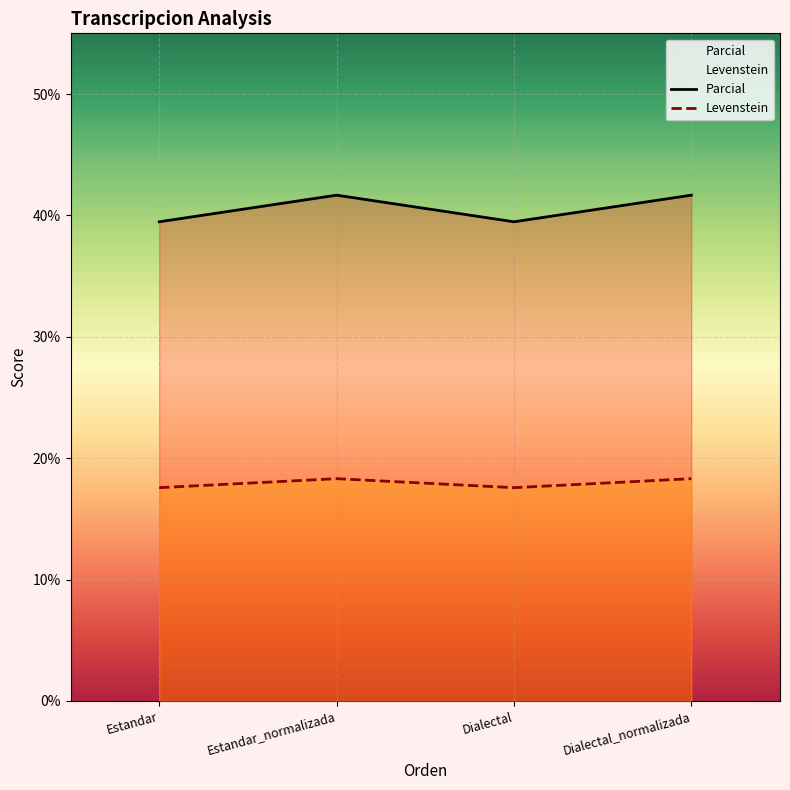

What is the label of the 4th point from the right?

Estandar